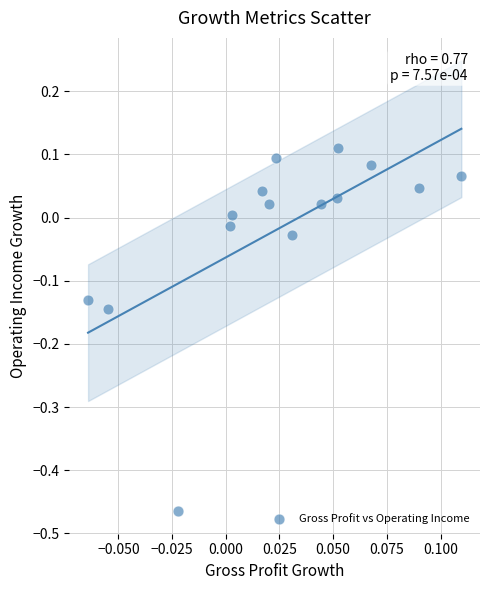

What is the range of Y values (max minus min)?

0.6